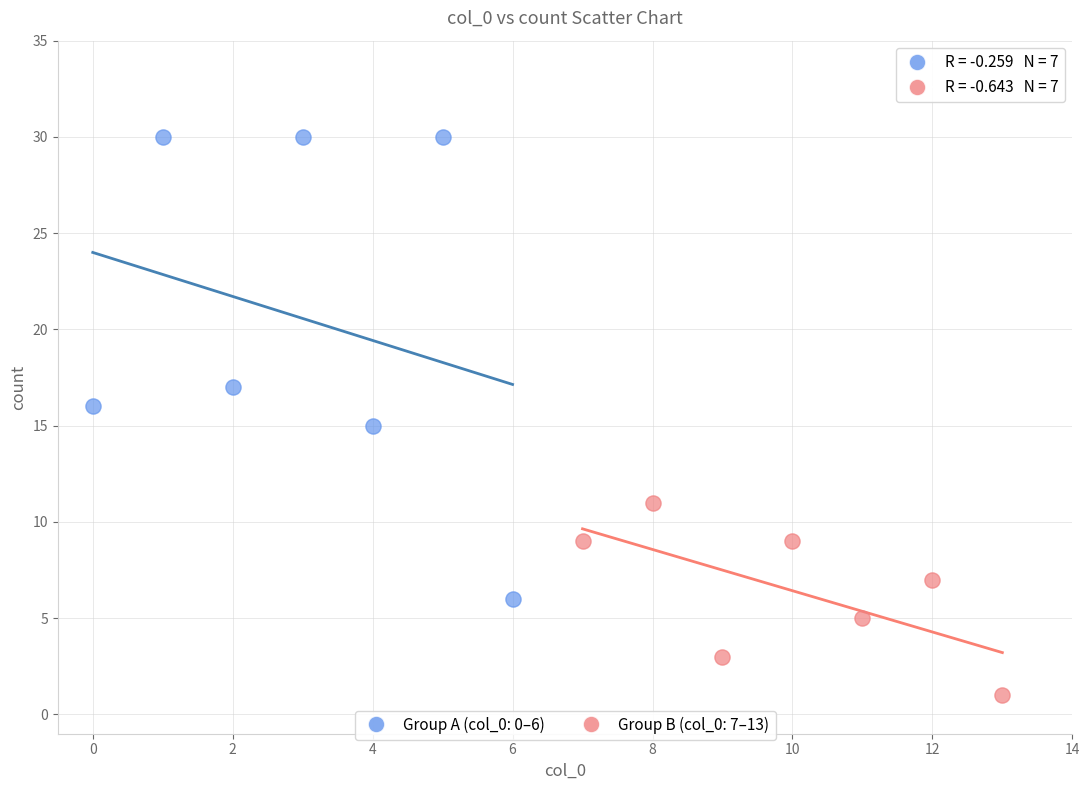

Which series has the largest Y range (max minus min)?

Group A (col_0: 0–6)